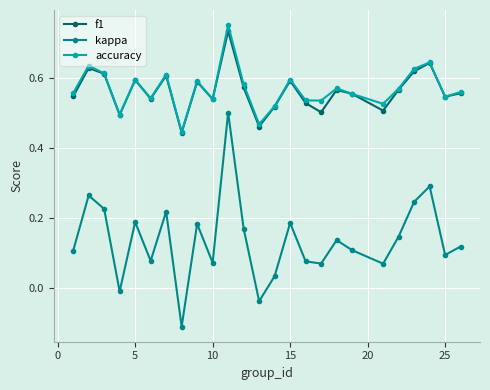

Count the f1 values in the range 0 to 1.

25